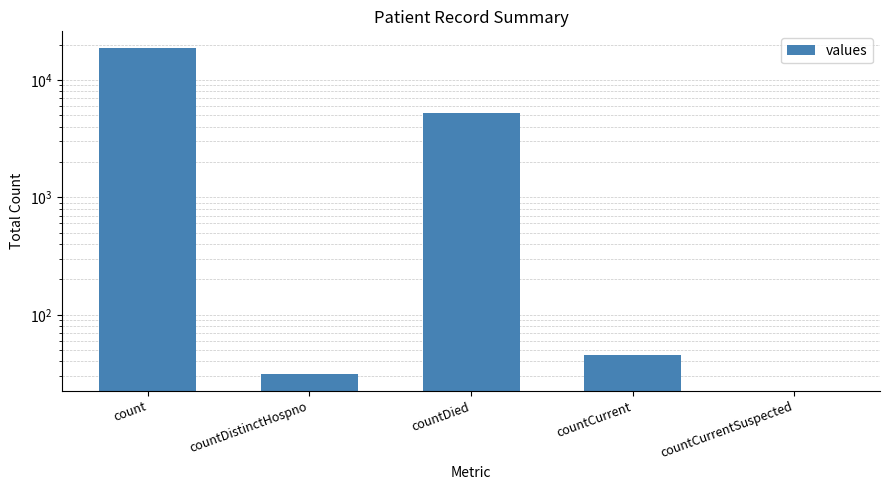

Reading left to right, what are all the values shown in this chart?

18839	31	5206	45	0